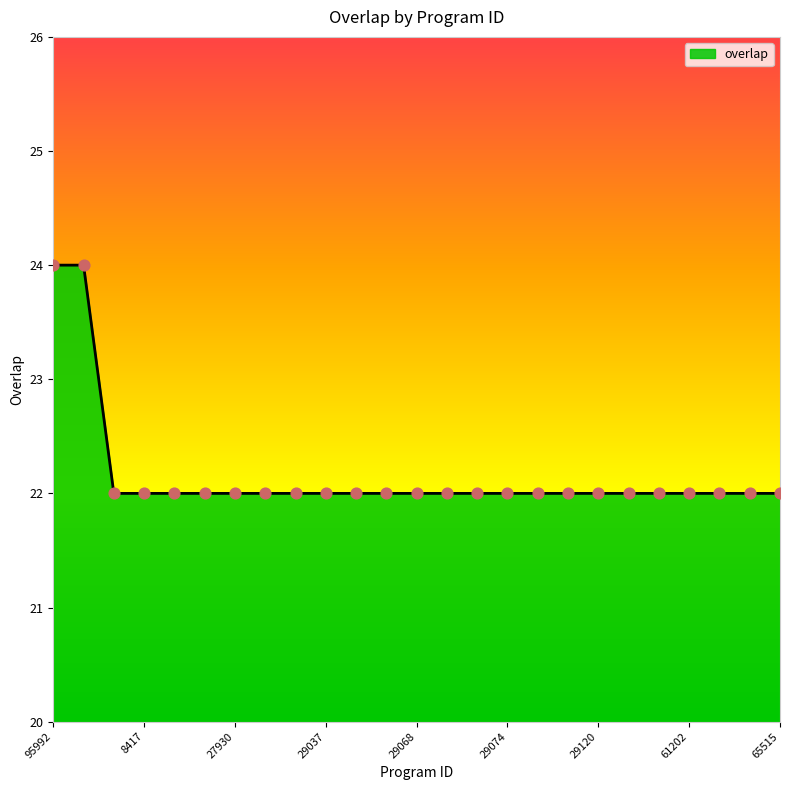

Is this an area chart (filled region under the line)?

Yes